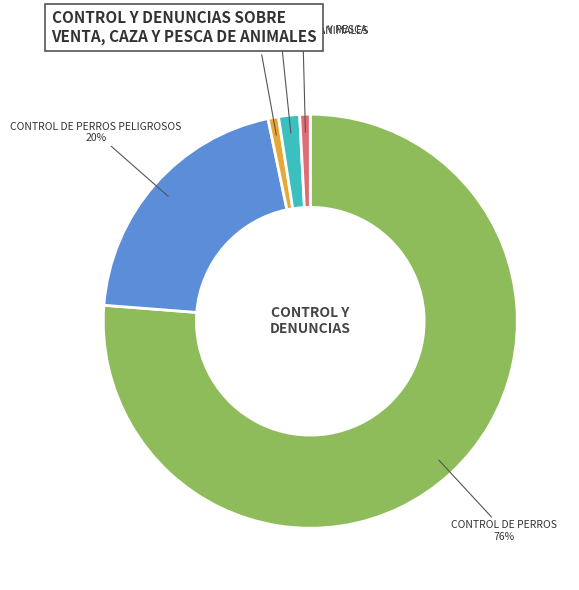

Combined, do CONTROL DE PERROS and INSPECCIONES CITES account for over 50%?

Yes